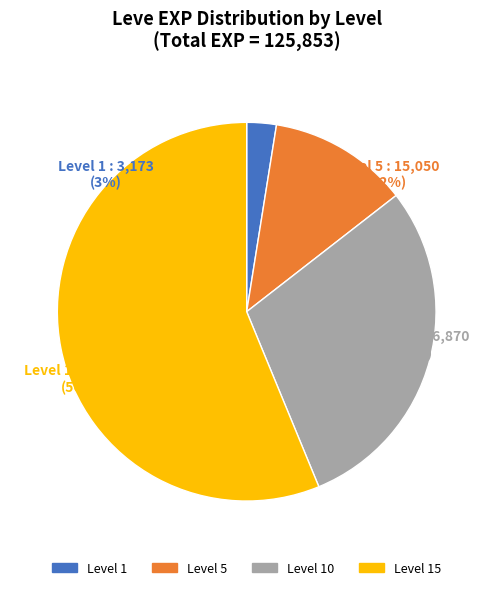

Which category has the smallest portion of the pie?

1